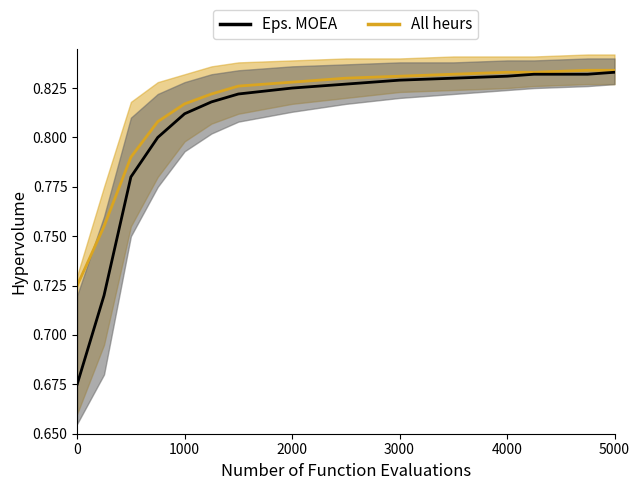

What is the lowest value of the All heurs_upper series?

0.7